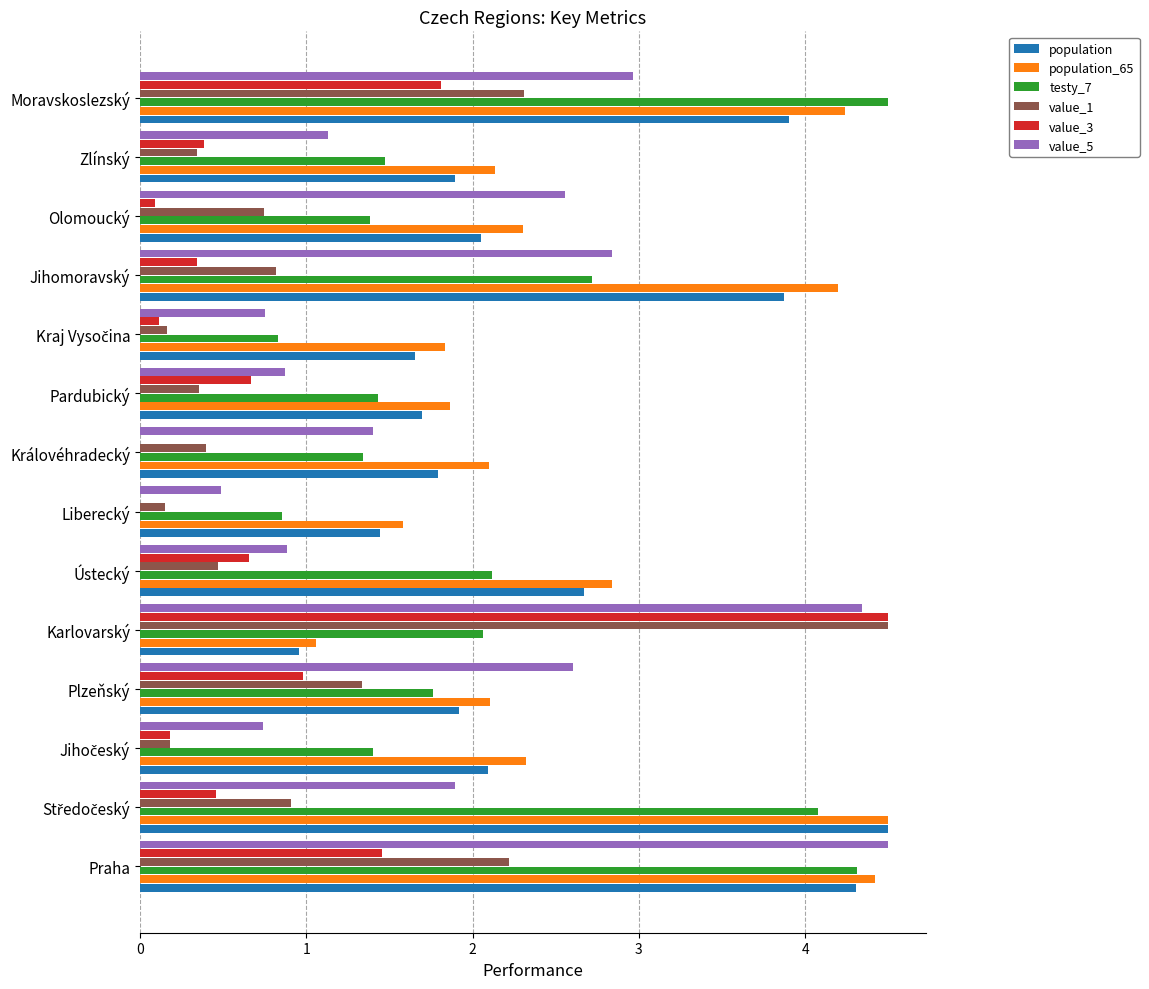

What is the sum of all value_5 values?

28.0